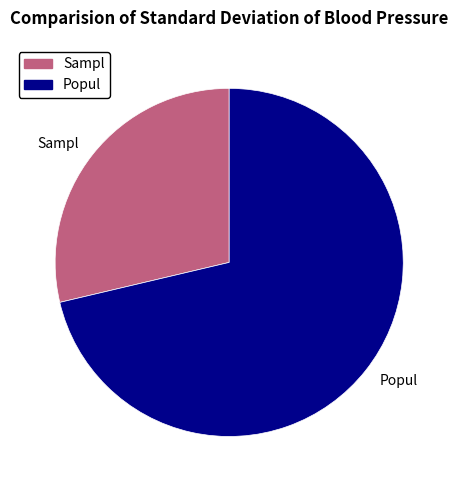

Between Sampl and Popul, which is larger?

Popul